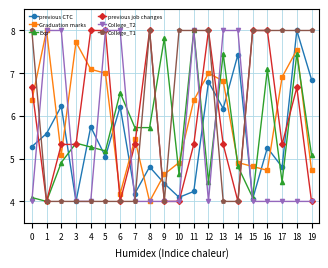

How many intersections are there between Graduation marks and previous CTC?

11